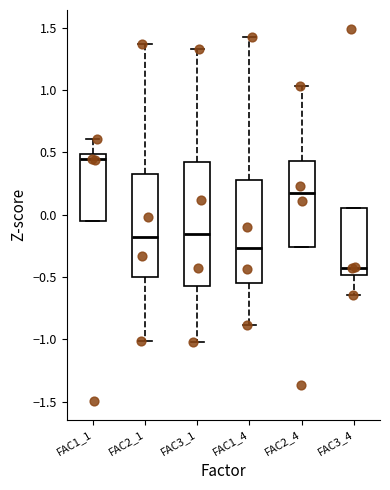

Where does the lower whisker of the box for FAC2_1 end on the y-axis? The values are not printed on the chart, so give them approximately, as read against the axis.

-1.00